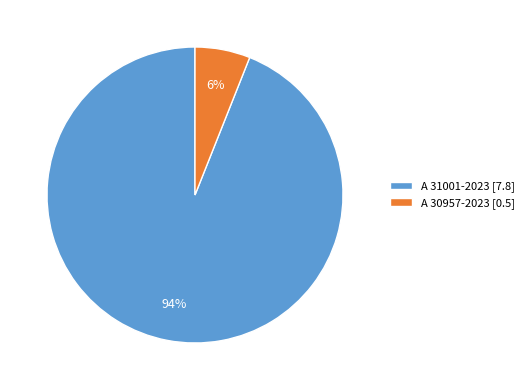

True or false: A 30957-2023 accounts for 1% of the total.

False